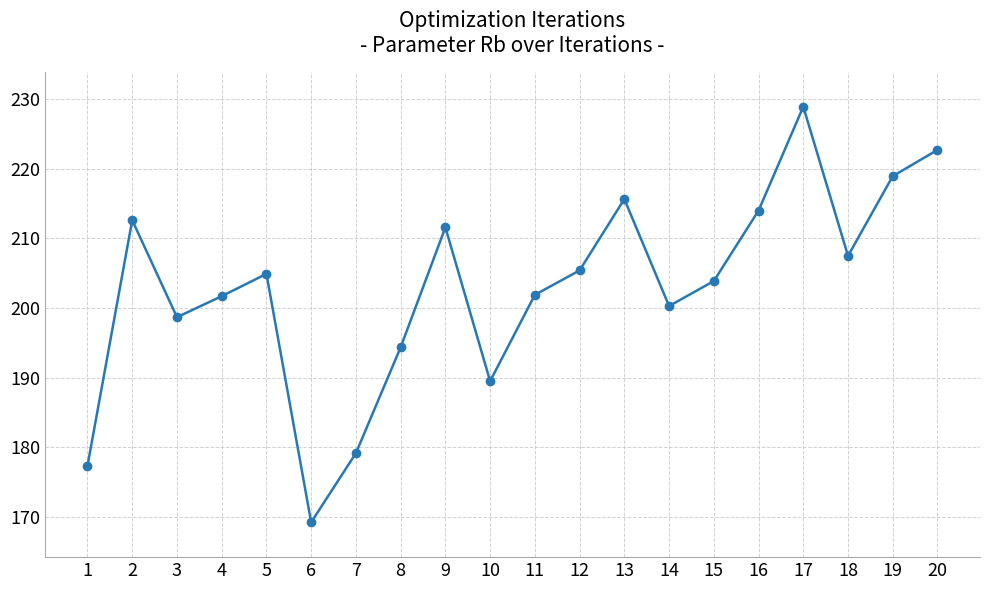

How many points are higher than both their immediate neighbors (excluding endpoints)?

5